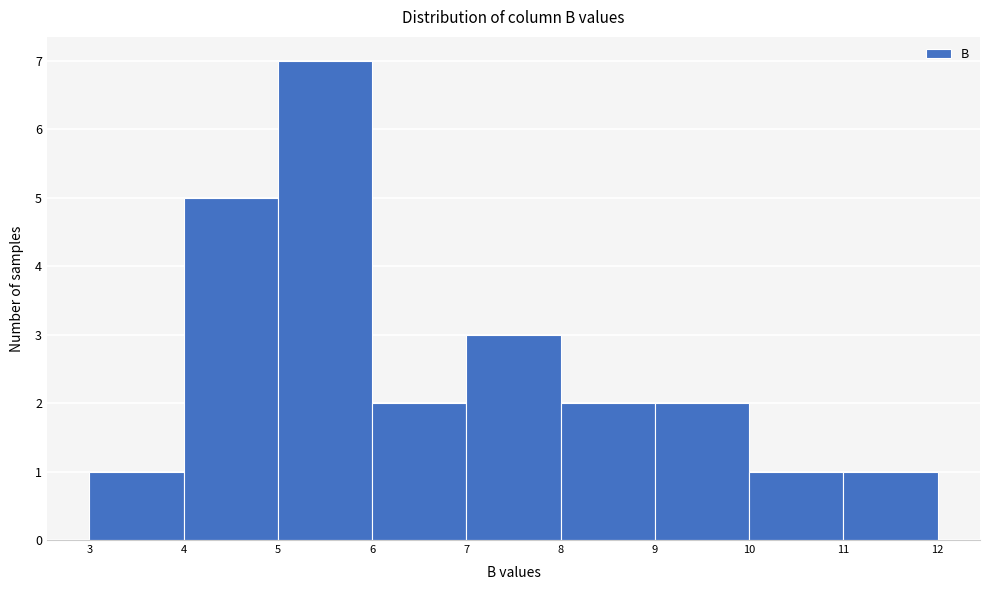

What is the height of the bar covering 3 to 4 on the x-axis? The values are not printed on the chart, so give them approximately, as read against the axis.

1